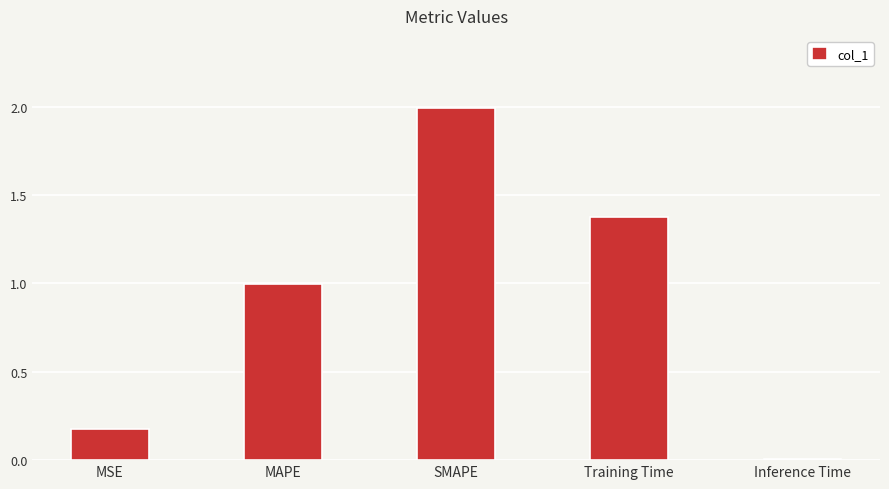

Which category has the lowest value across all series?

Inference Time